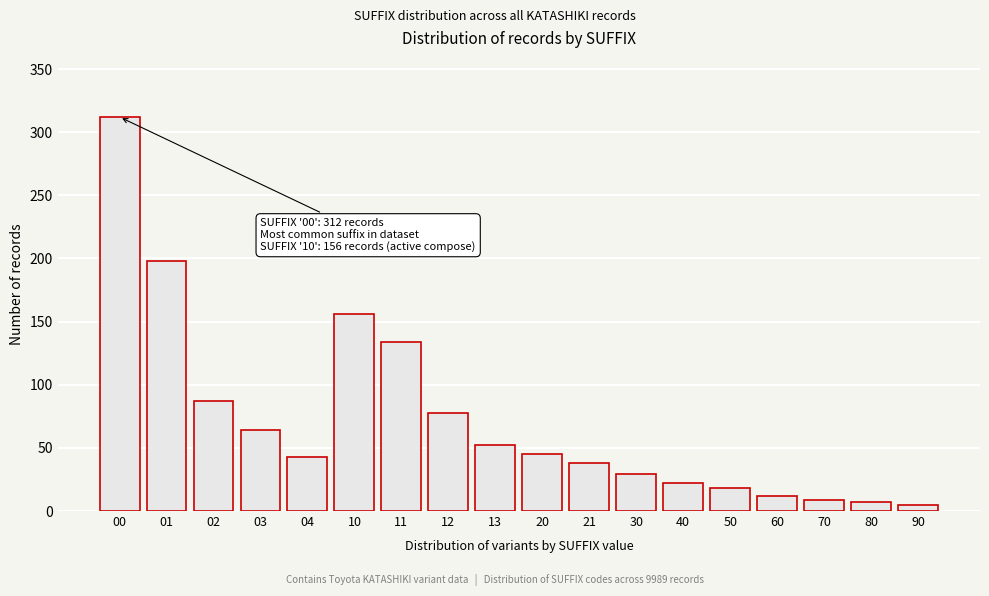

Reading right to left, list all the values displayed in this chart.

5	7	9	12	18	22	29	38	45	52	78	134	156	43	64	87	198	312